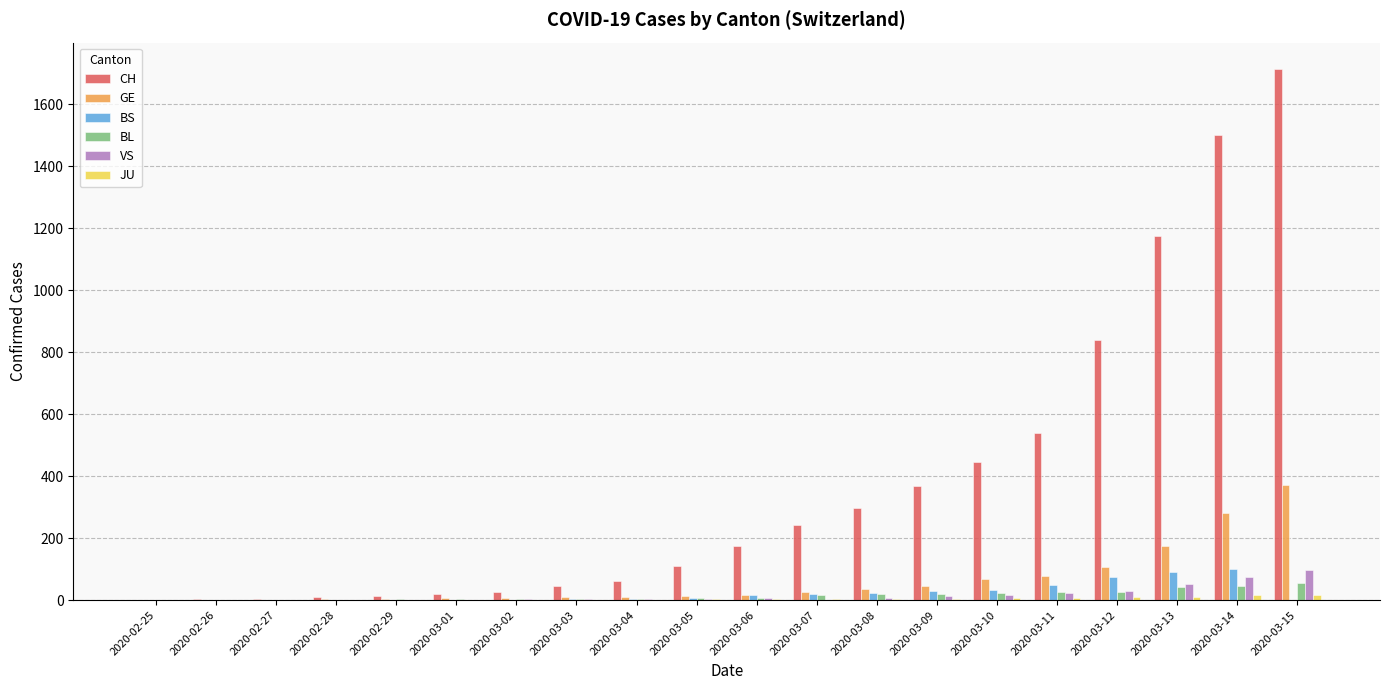

The value of BL at 2020-03-14 is 47. True or false?

True